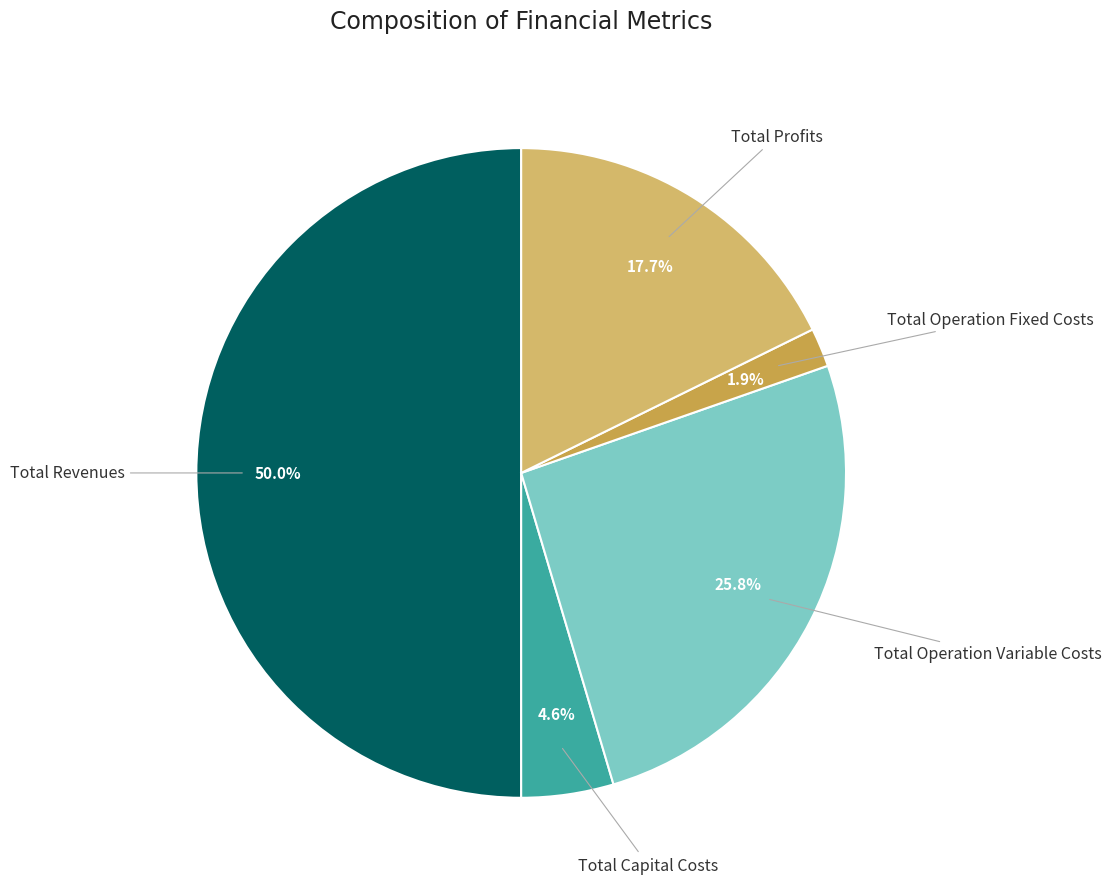

Is it true that Total Operation Fixed Costs is 12% of the pie?

False